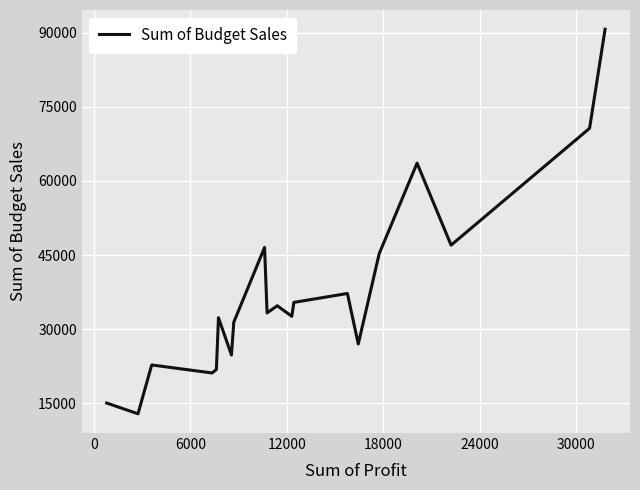

What is the maximum value shown in the chart?

90680